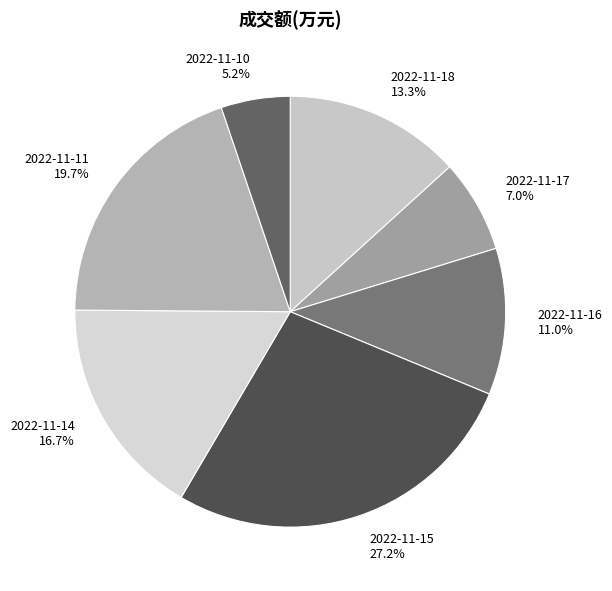

How many segments does this pie chart have?

7